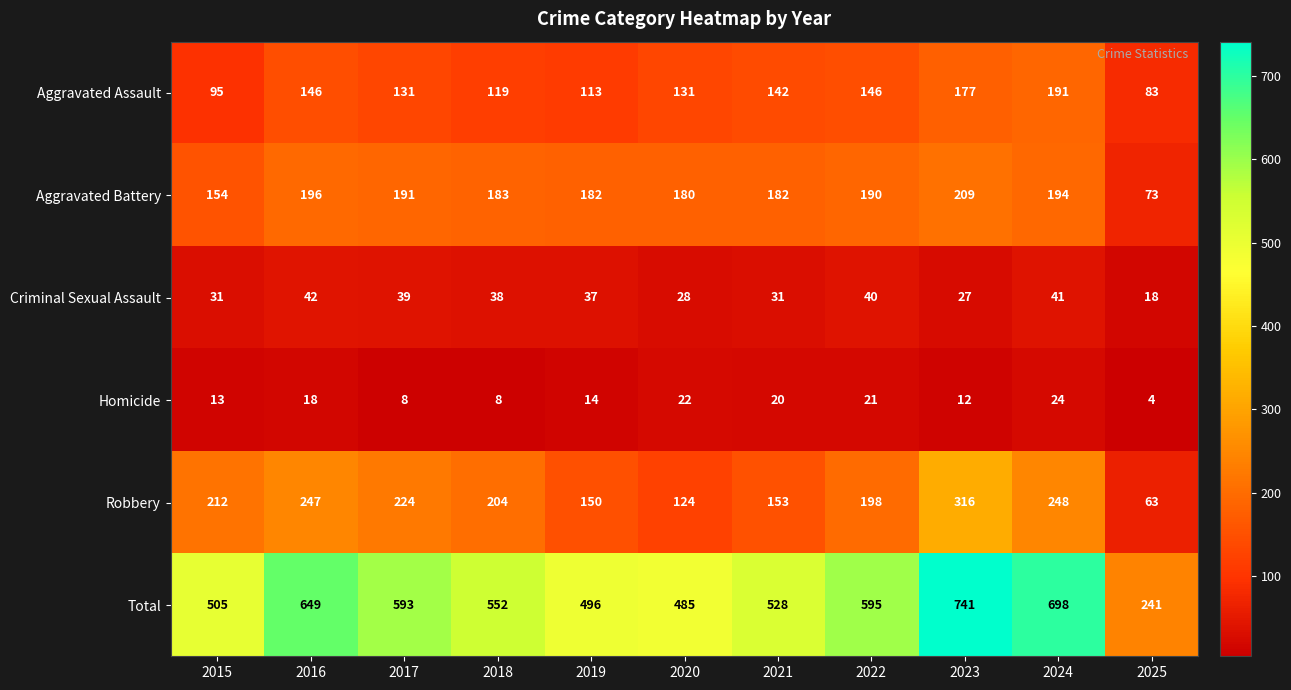

Which series has the largest range (max minus min)?

Total